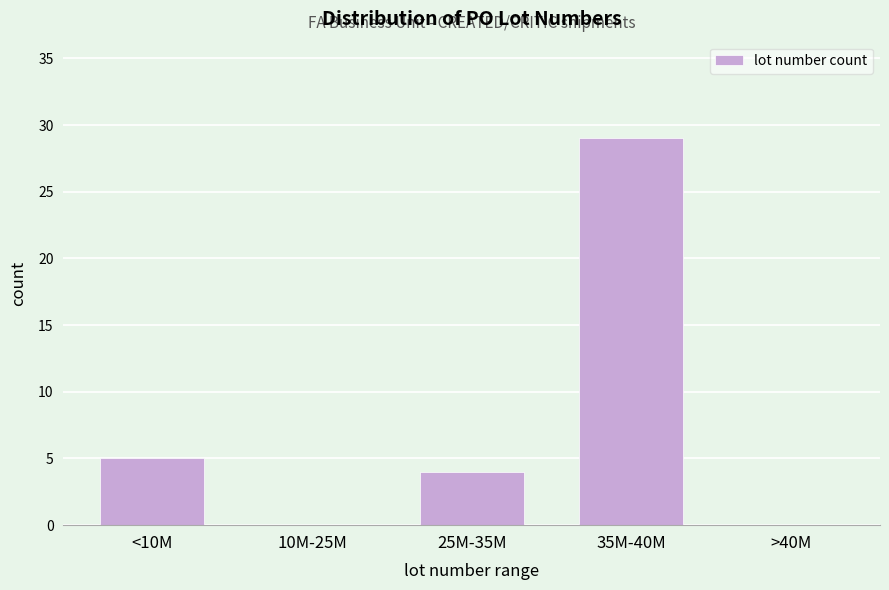

Reading right to left, transcribe all the data shown in this chart.

>40M=0	35M-40M=29	25M-35M=4	10M-25M=0	<10M=5